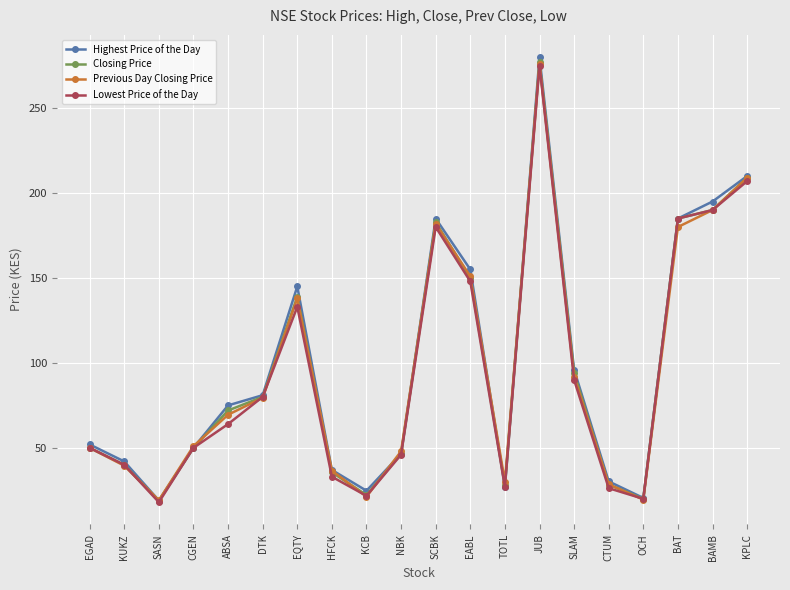

What is the difference between the maximum and minimum values in the Lowest Price of the Day series?

257.0